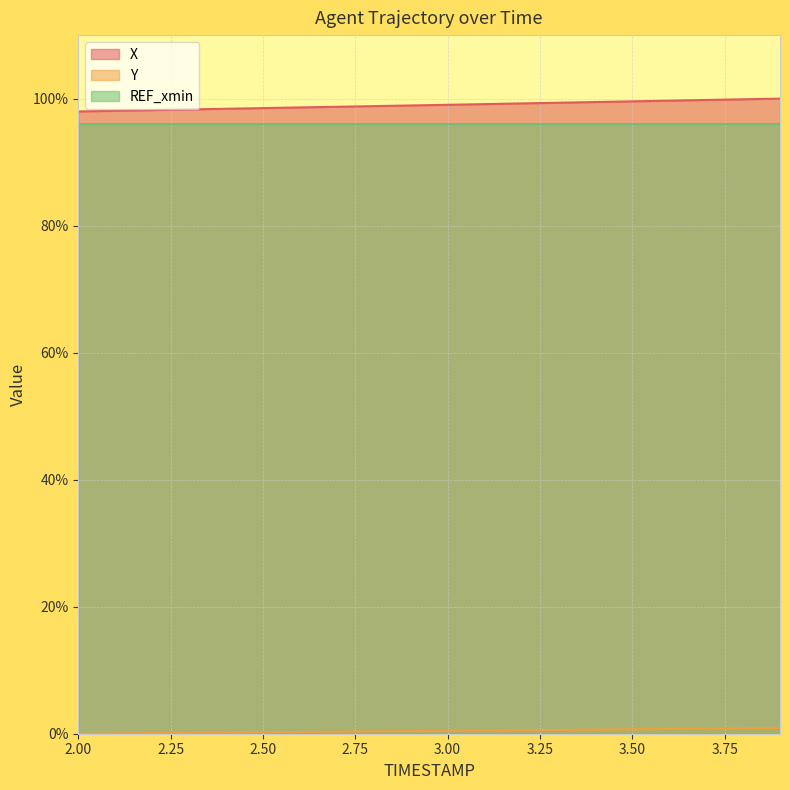

What is the greatest value displayed?

100.0